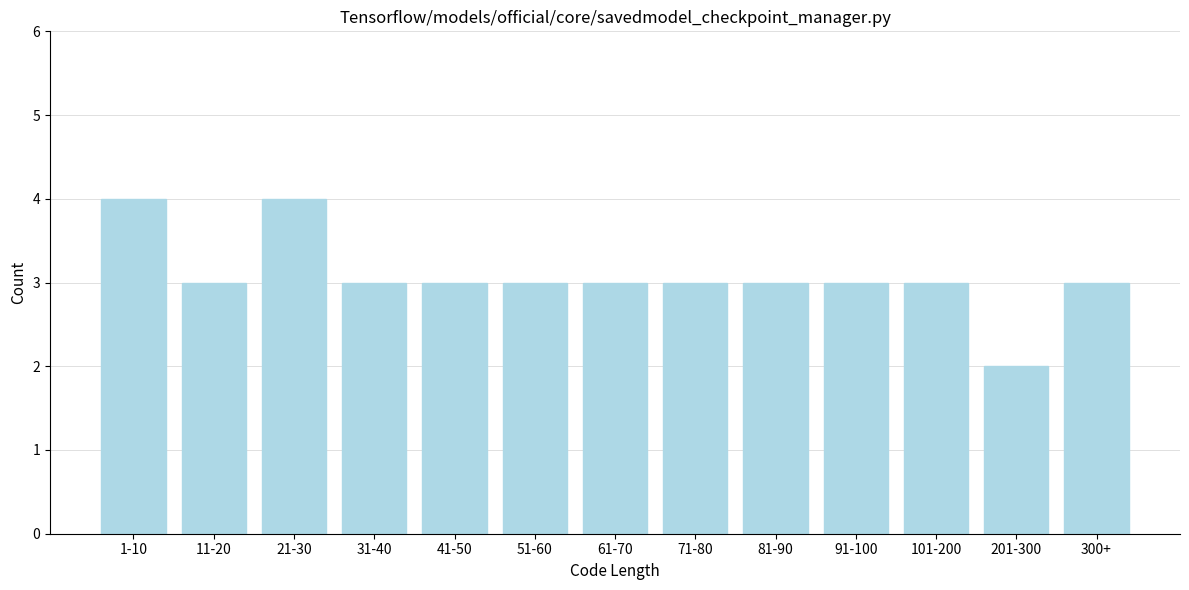

Reading left to right, what are all the values shown in this chart?

1-10=4	11-20=3	21-30=4	31-40=3	41-50=3	51-60=3	61-70=3	71-80=3	81-90=3	91-100=3	101-200=3	201-300=2	300+=3